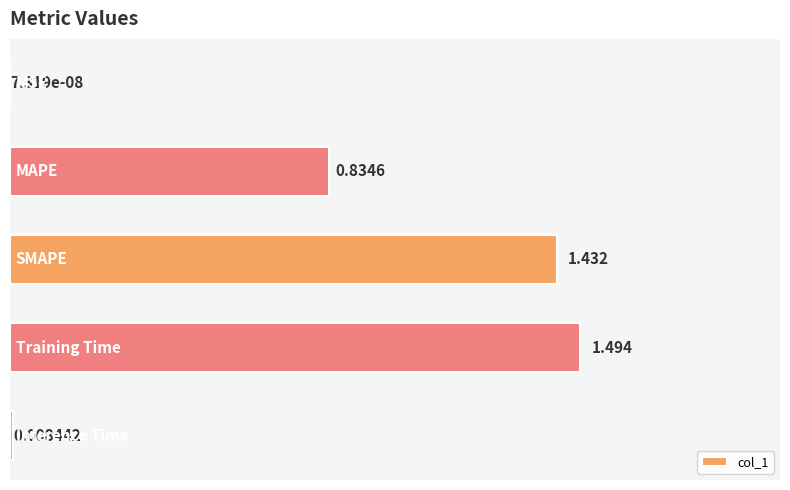

How many categories are shown in the chart?

5